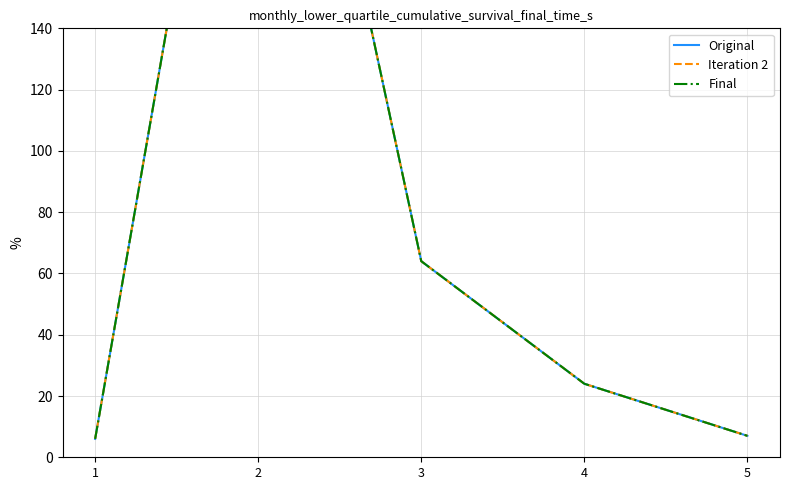

True or false: Iteration 2 and Original intersect in this chart.

False